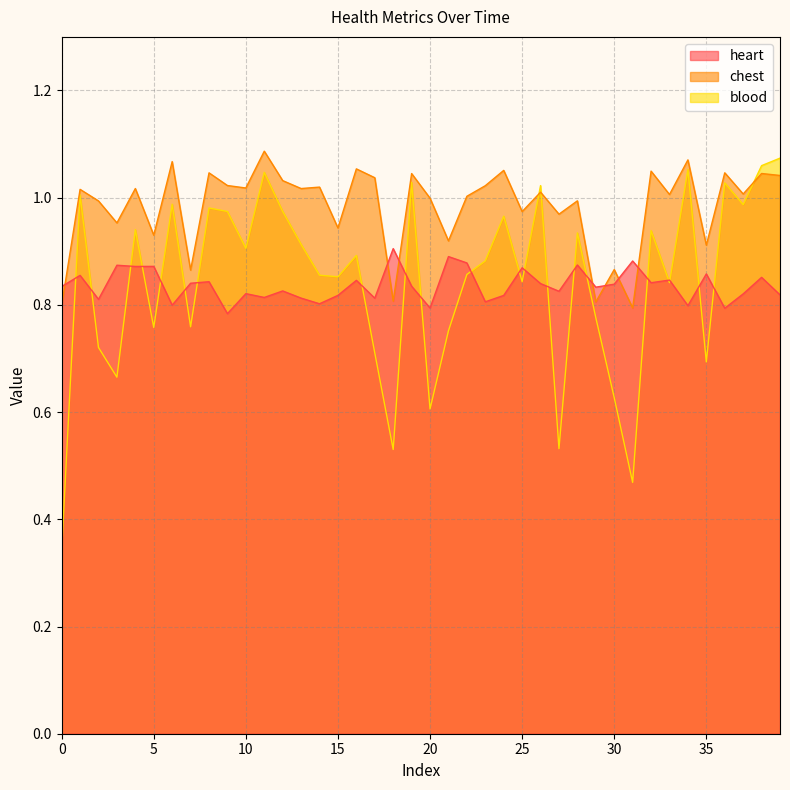

How many interior local peaks does the chest series have?

16